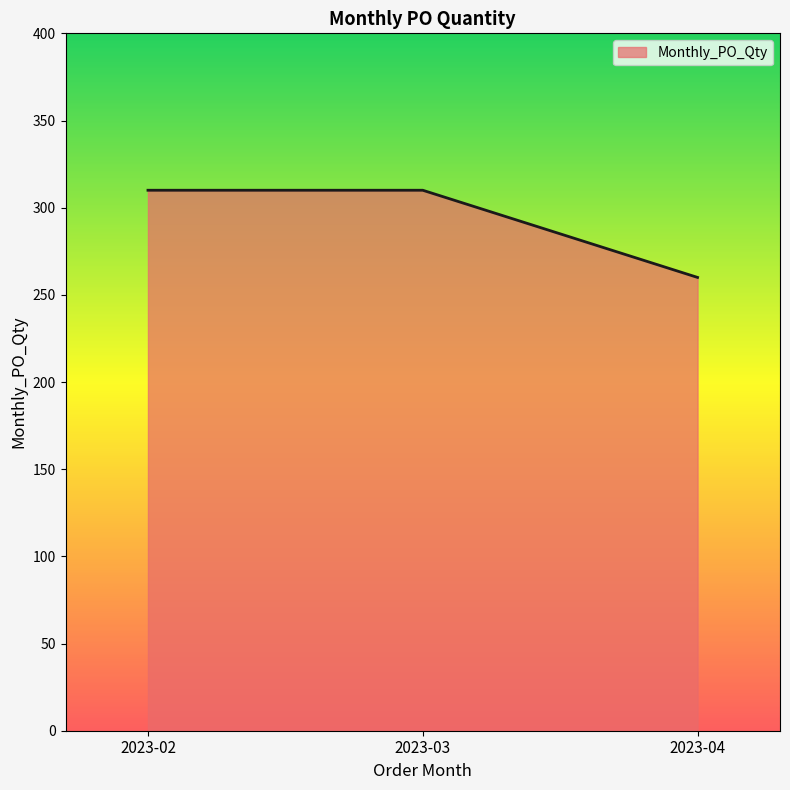

How many distinct data groups are displayed?

1